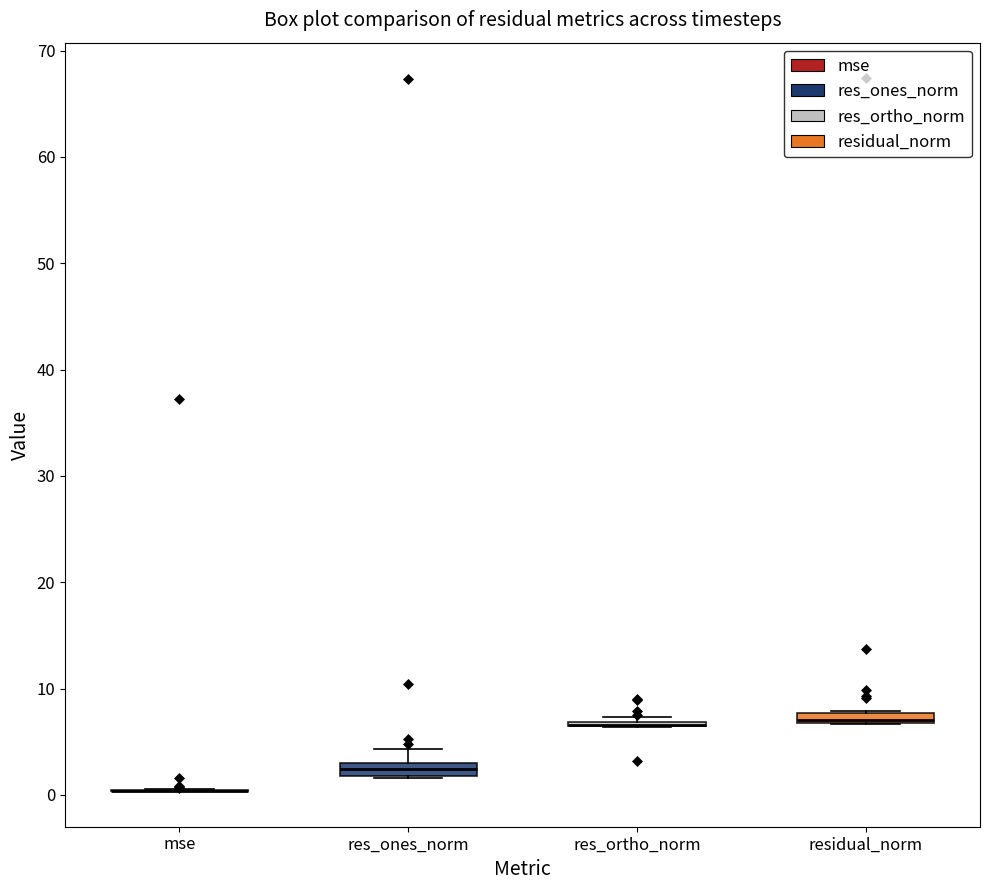

Where is the lower edge of the box for res_ones_norm on the y-axis? The values are not printed on the chart, so give them approximately, as read against the axis.

2